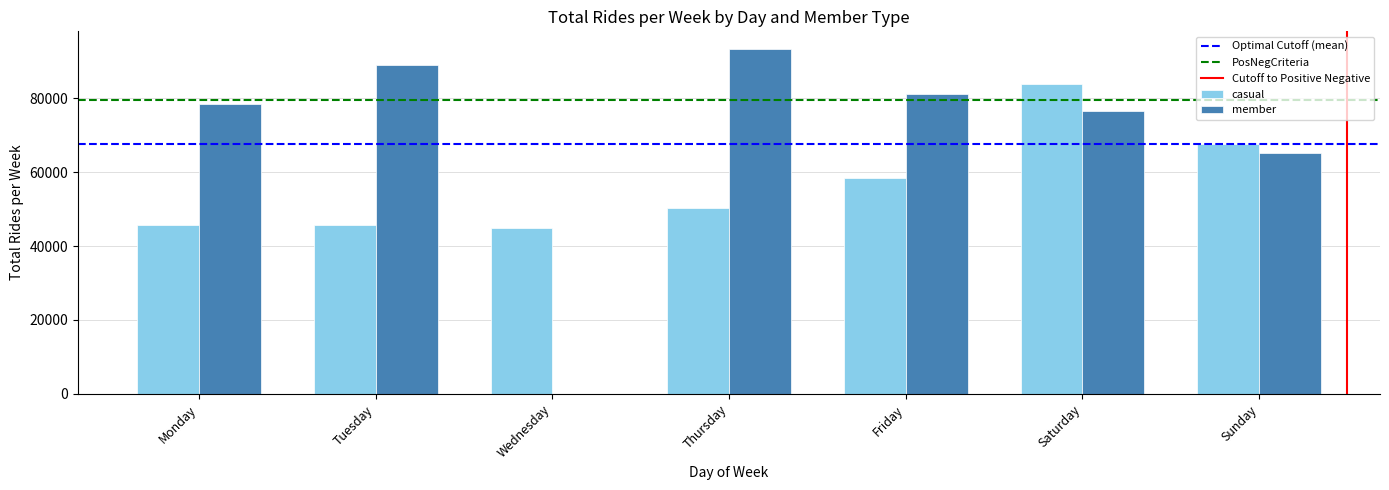

What is the total value across all series at Tuesday?

134676